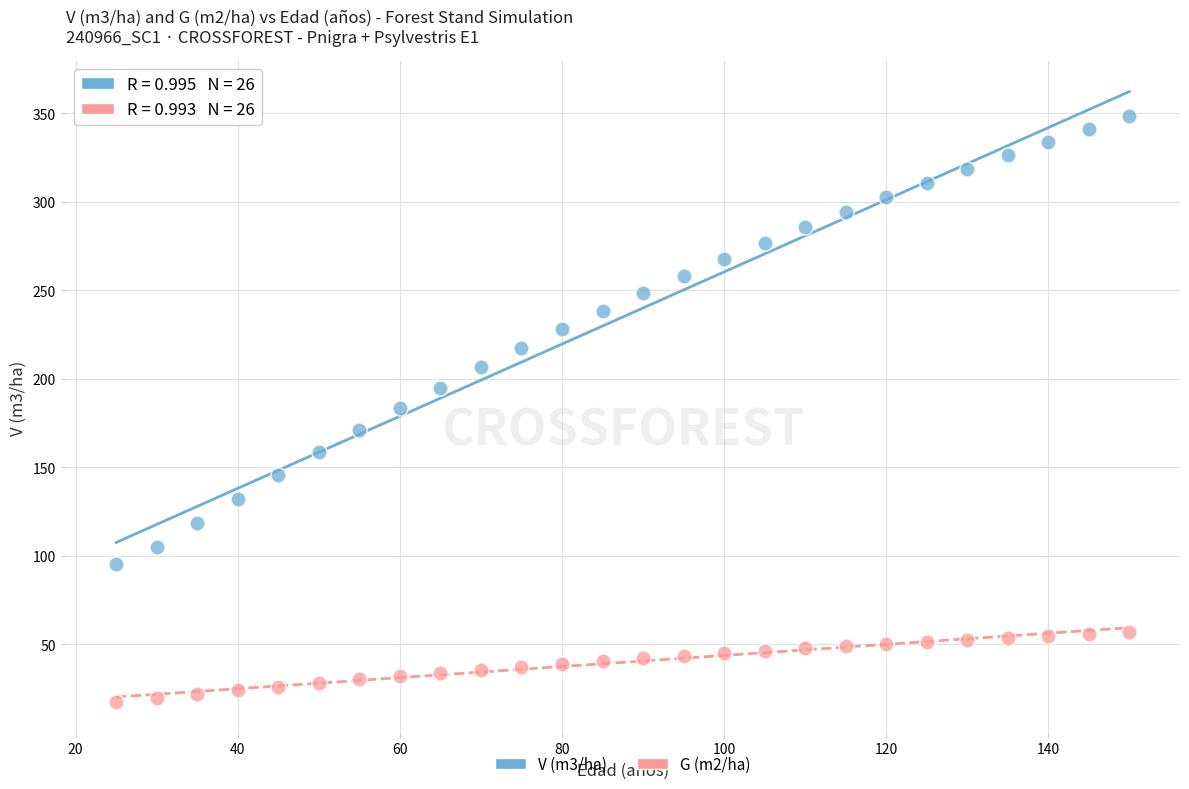

Which series contains the lowest Y value?

G (m2/ha)